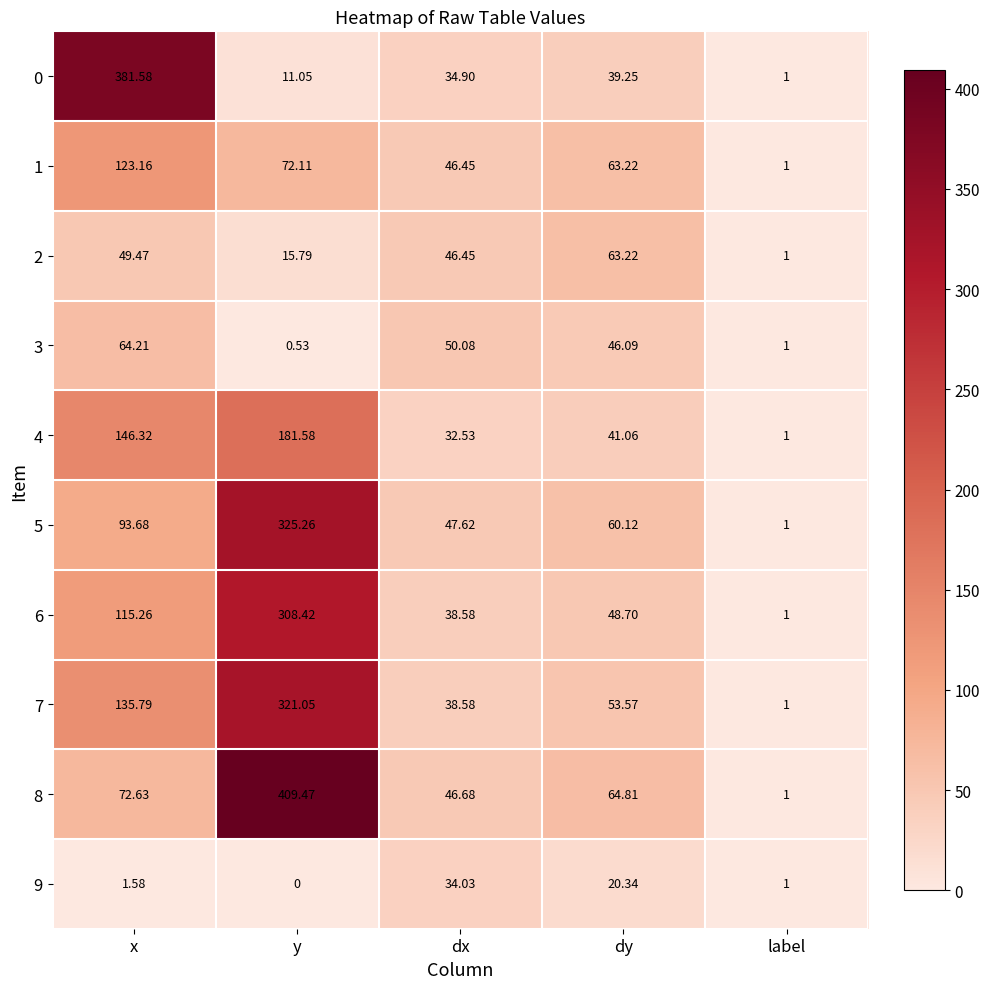

Where is 8 nearest to the value 205?

x